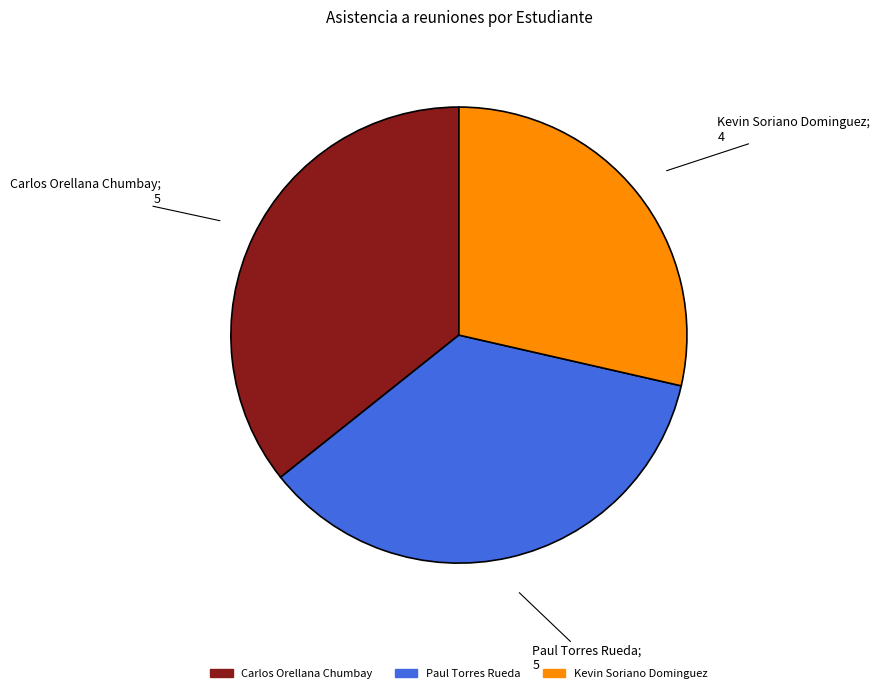

What is the ratio of the value at Kevin Soriano Dominguez to the value at Paul Torres Rueda?

0.8